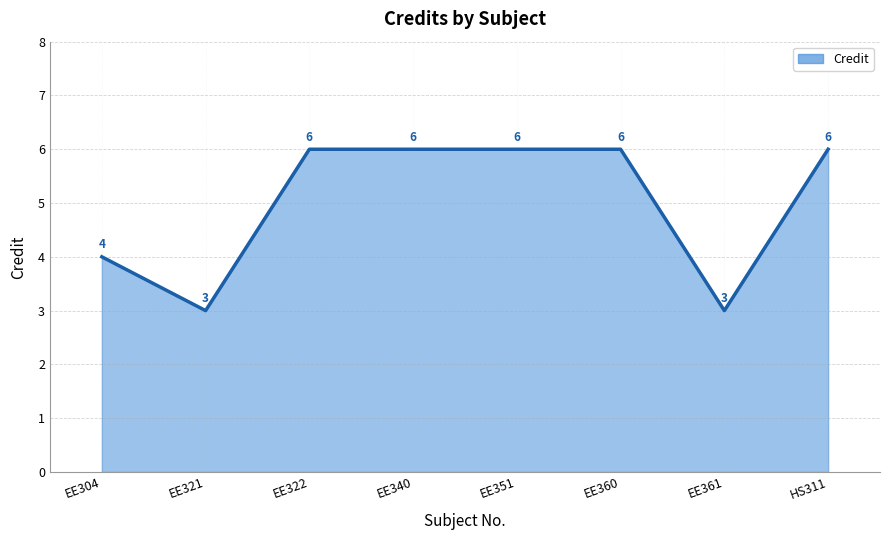

Reading left to right, list all the values displayed in this chart.

EE304=4	EE321=3	EE322=6	EE340=6	EE351=6	EE360=6	EE361=3	HS311=6